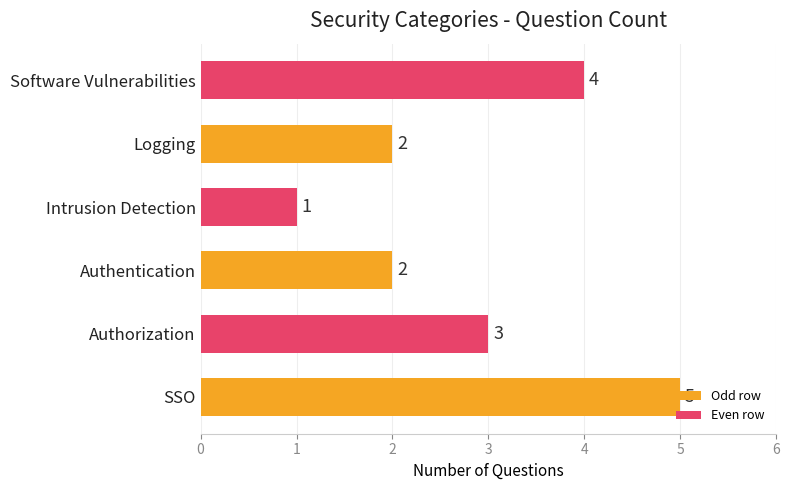

Is it true that the value at SSO is 5?

True